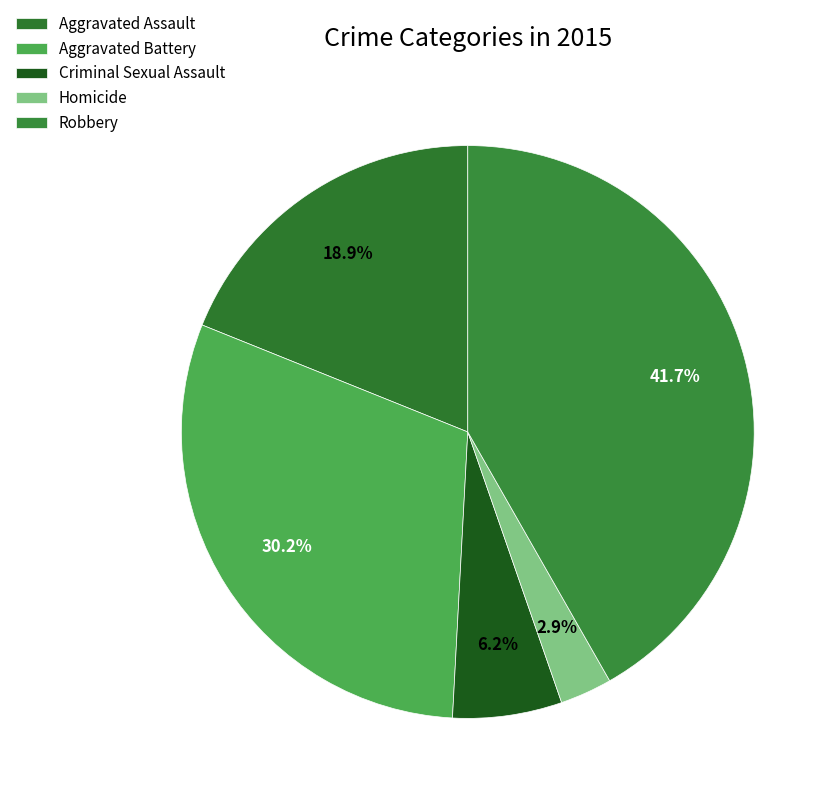

Which category has the smallest portion of the pie?

Homicide